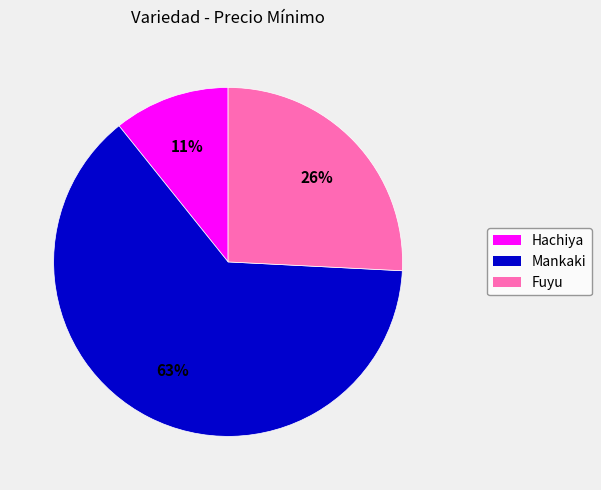

Is there any slice that represents more than half of the pie?

Yes